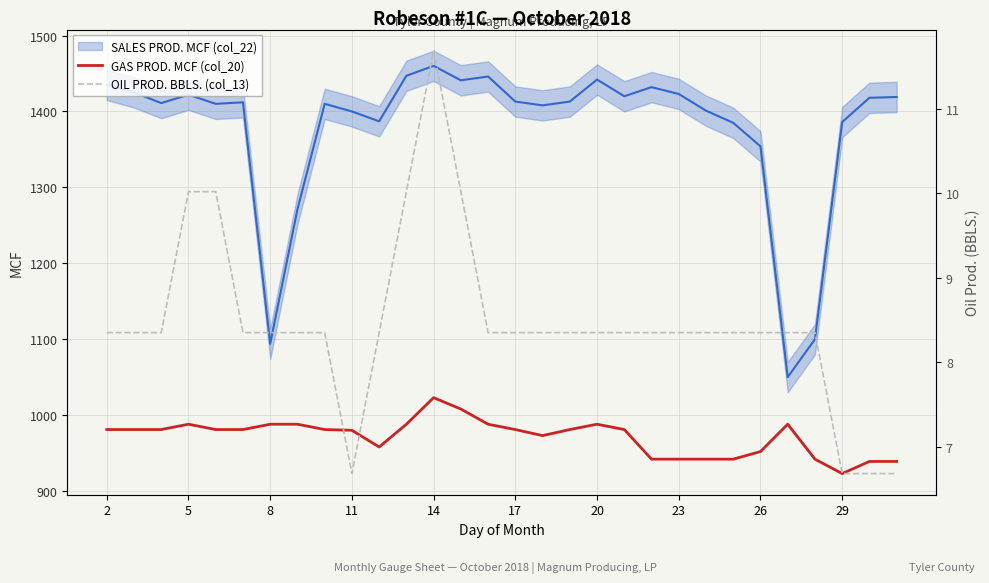

True or false: OIL PROD. BBLS. (col_13) has more than 2 points higher than both neighbors.

False